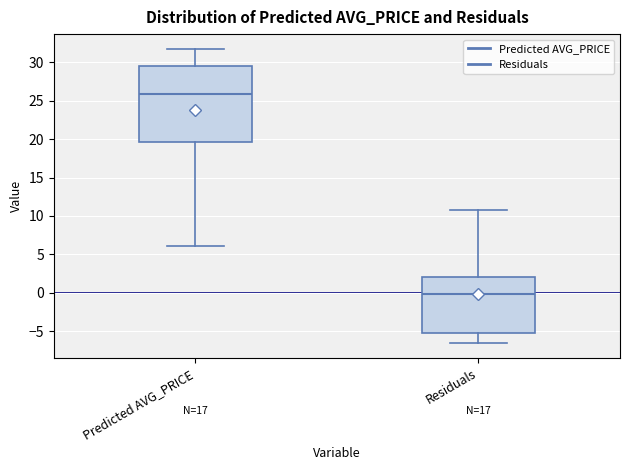

Where is the lower edge of the box for Residuals on the y-axis? The values are not printed on the chart, so give them approximately, as read against the axis.

-5.0